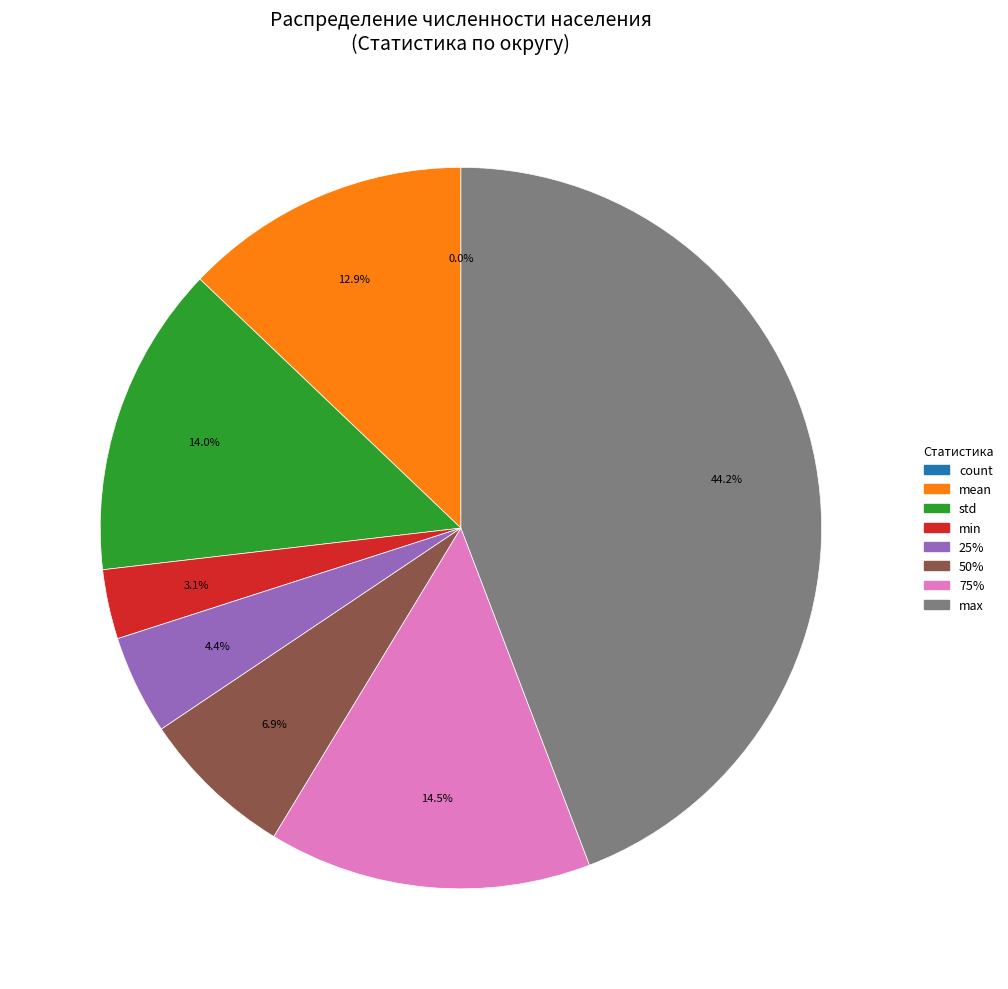

How much of the chart is everything except 50%?

93.1%